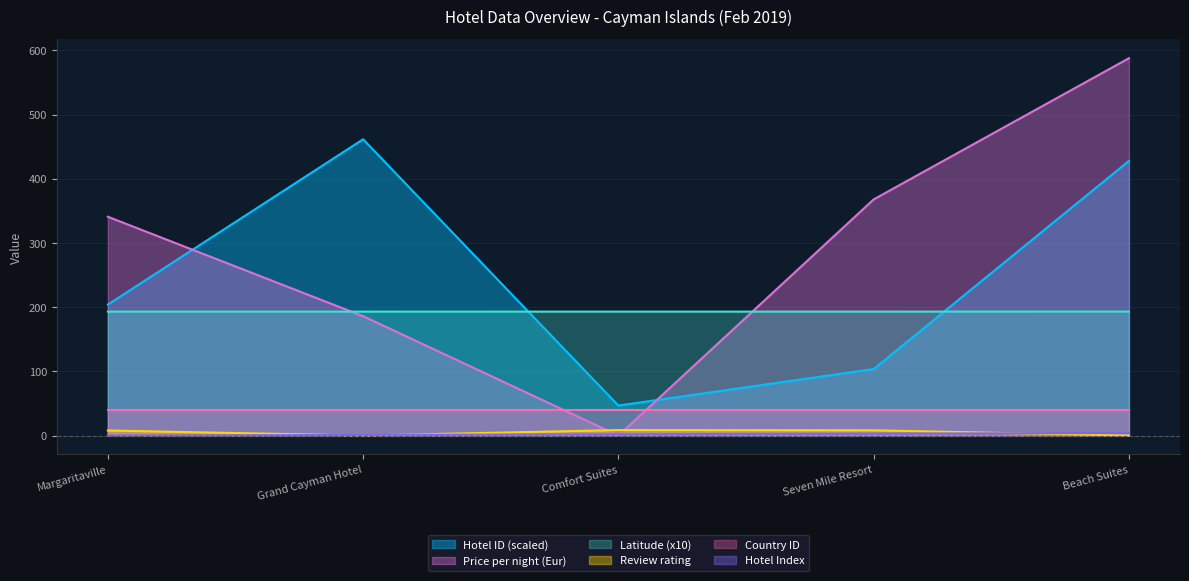

Where do Hotel ID (scaled) and Price per night (Eur) first cross each other?

Margaritaville and Grand Cayman Hotel